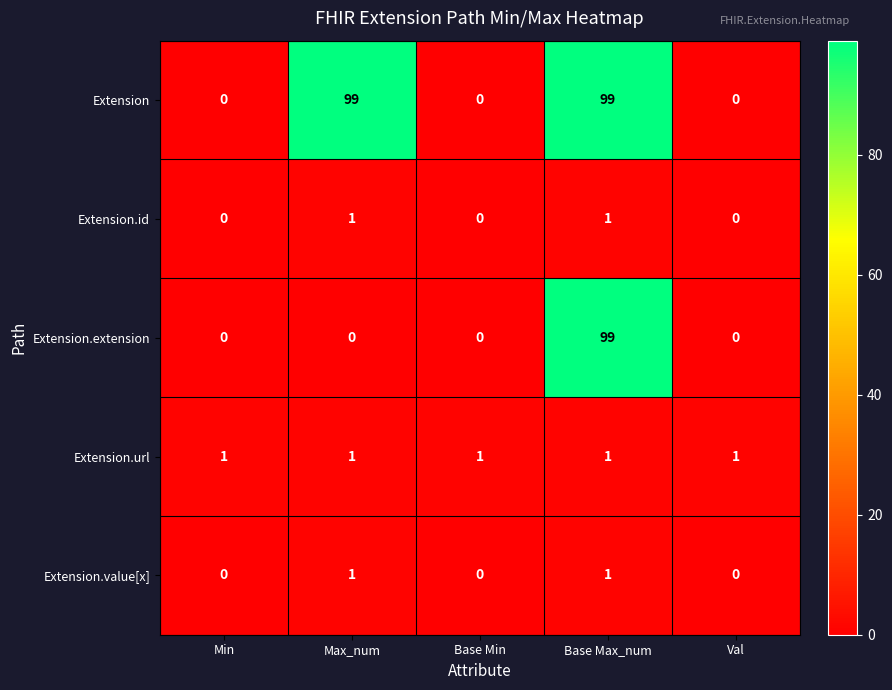

What is the spread (max minus min) of values at Base Max_num?

98